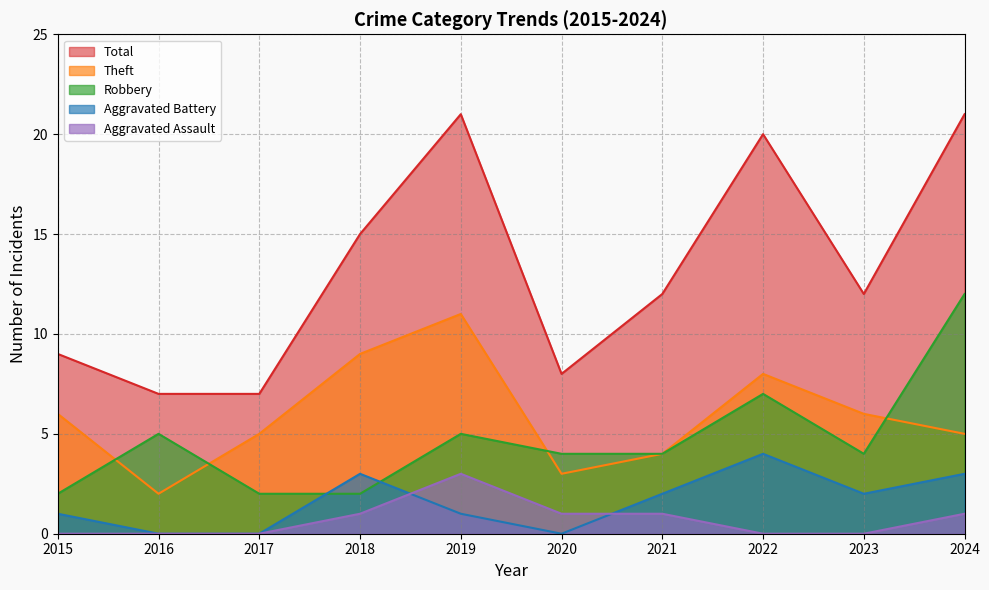

How many data points does each series have?

10